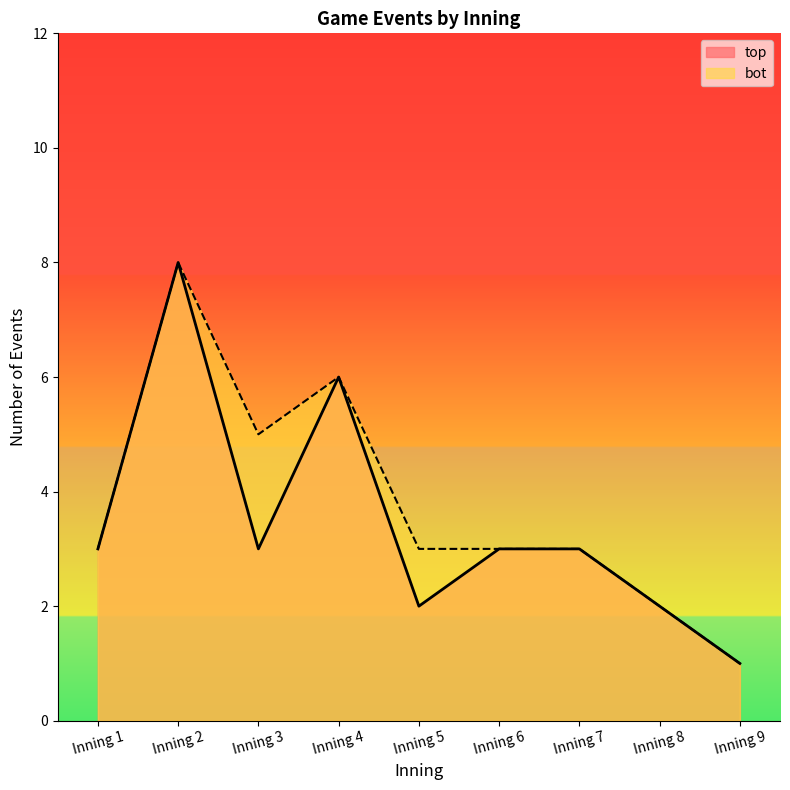

True or false: top_events_per_inning has more than 1 points higher than both neighbors.

True